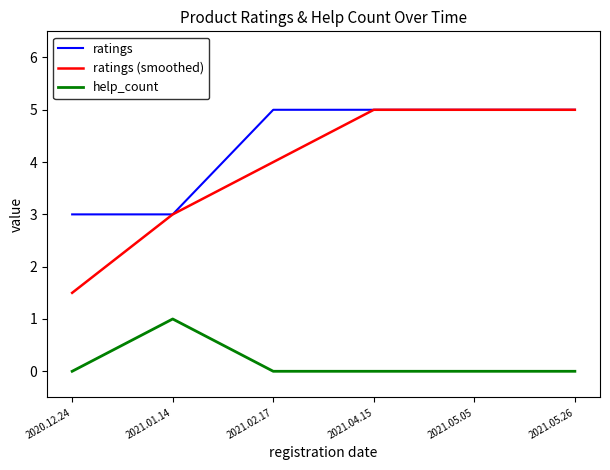

What are all the series names shown in the legend?

ratings, ratings (smoothed), help_count